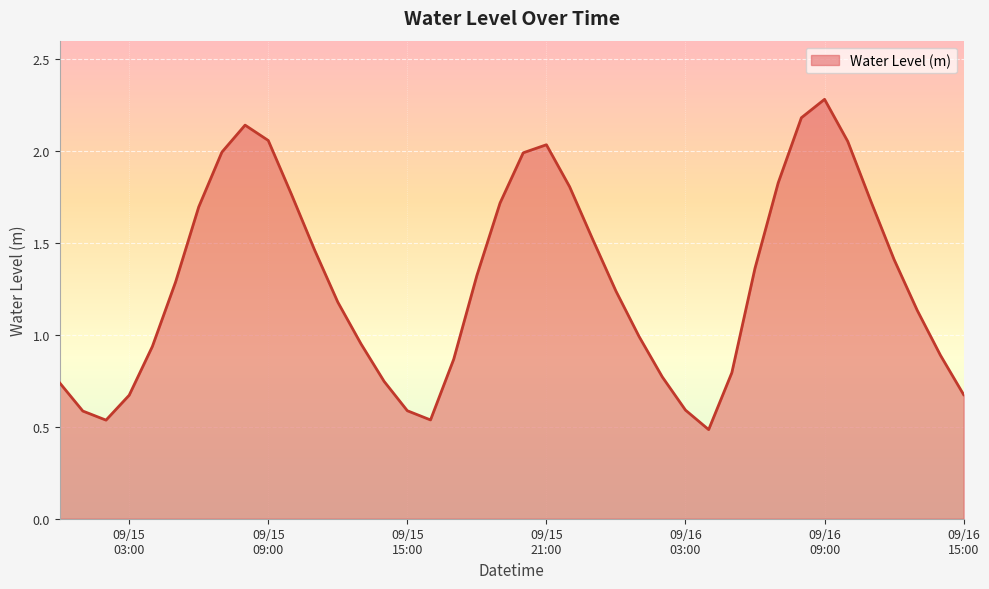

What is the maximum value shown in the chart?

2.3